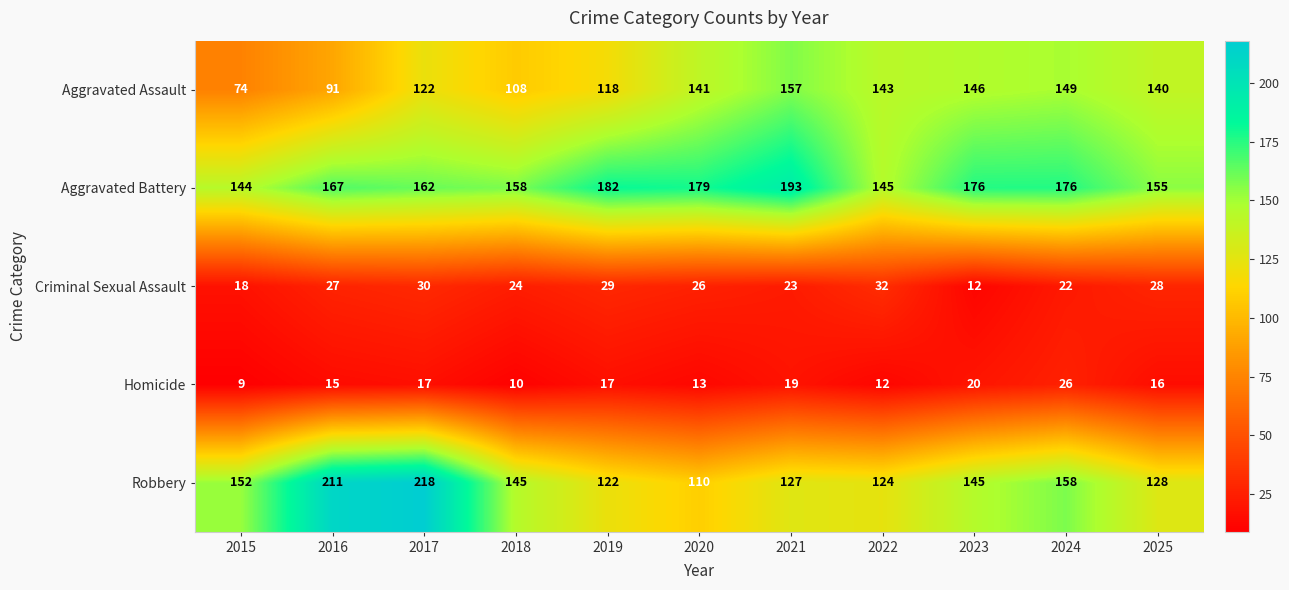

Which category has the lowest value in the Aggravated Assault series?

2015